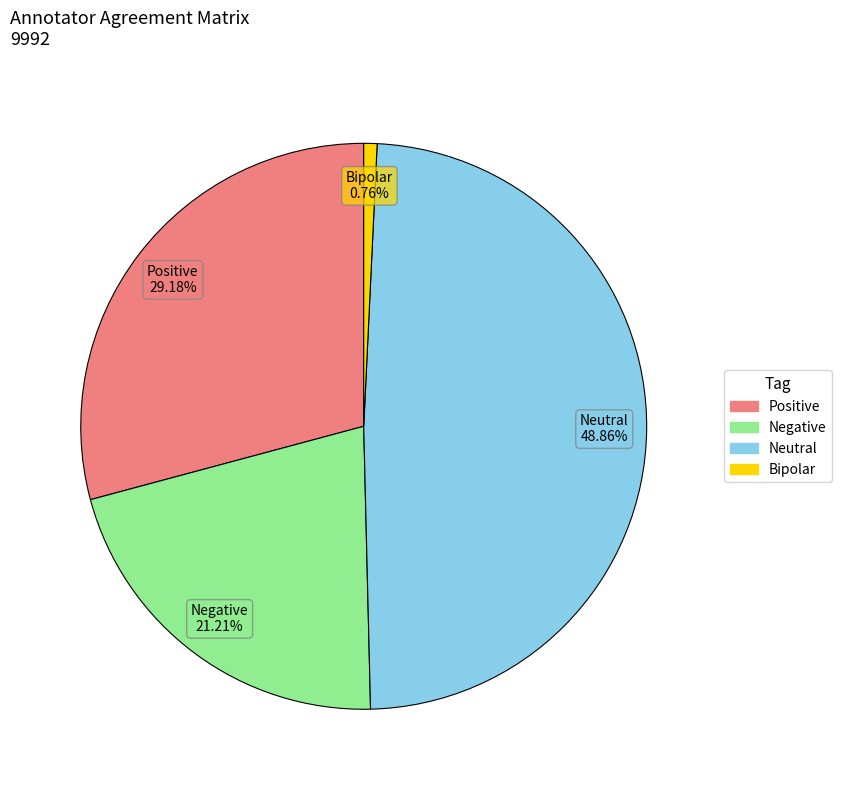

Which category has the biggest portion of the pie?

Neutral